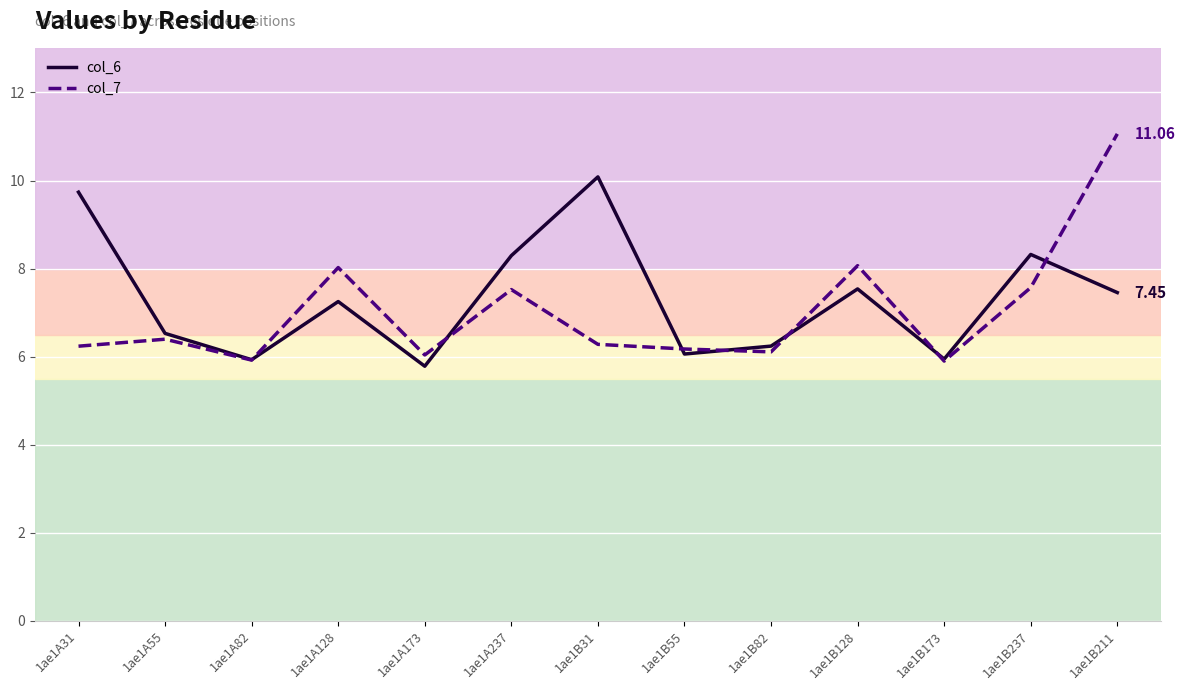

How many lines are shown in the chart?

2